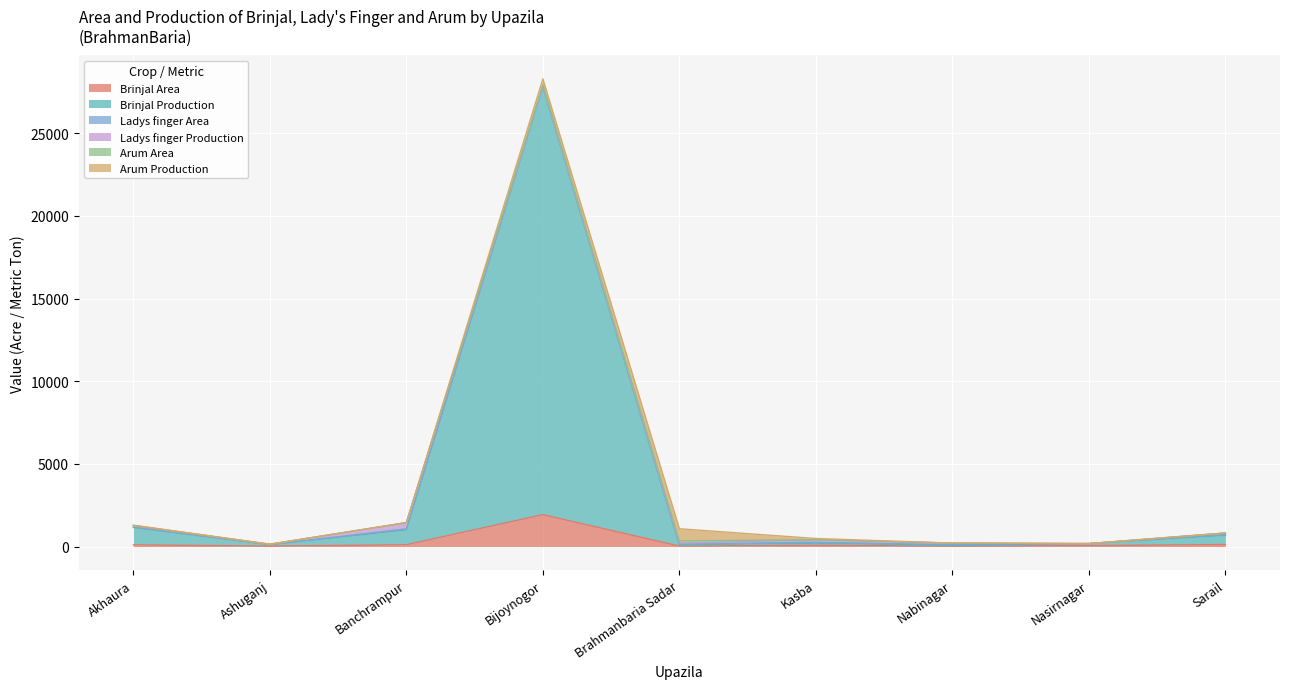

How many interior local valleys does the Brinjal Production series have?

3